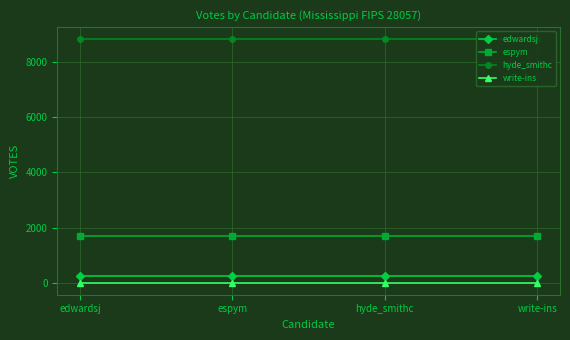

Reading left to right, transcribe all the data shown in this chart.

edwardsj: edwardsj=251	espym=251	hyde_smithc=251	write-ins=251
espym: edwardsj=1680	espym=1680	hyde_smithc=1680	write-ins=1680
hyde_smithc: edwardsj=8818	espym=8818	hyde_smithc=8818	write-ins=8818
write-ins: edwardsj=12	espym=12	hyde_smithc=12	write-ins=12